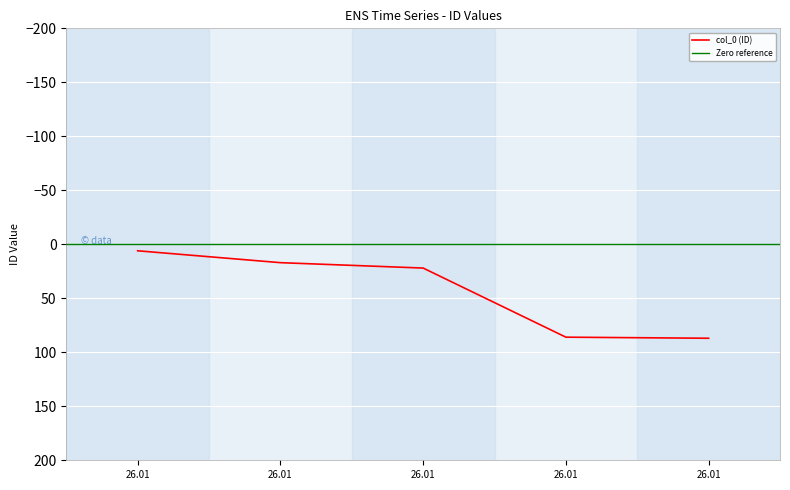

What is the maximum value shown in the chart?

87